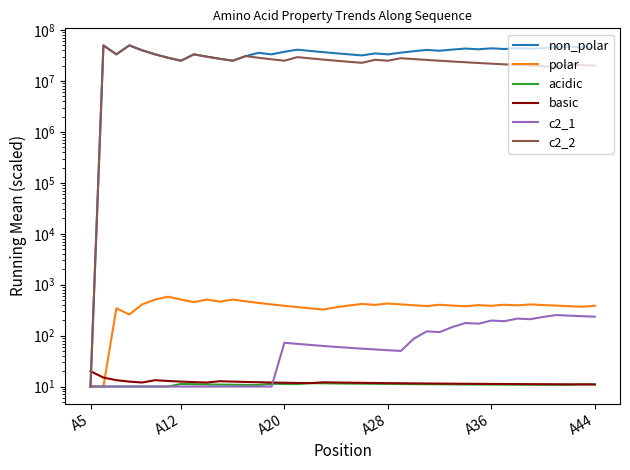

What is the difference between the maximum and minimum values in the c2_2 series?

50000000.0